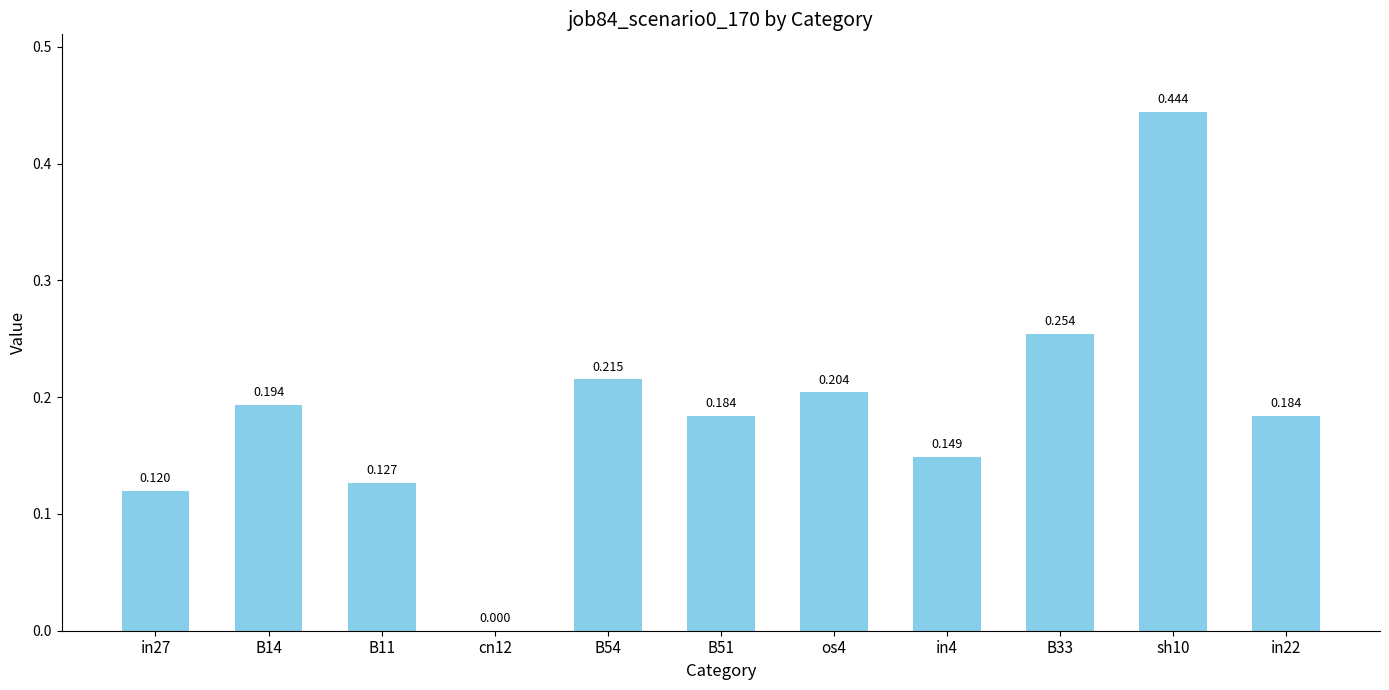

Where is the data nearest to the value 0?

cn12